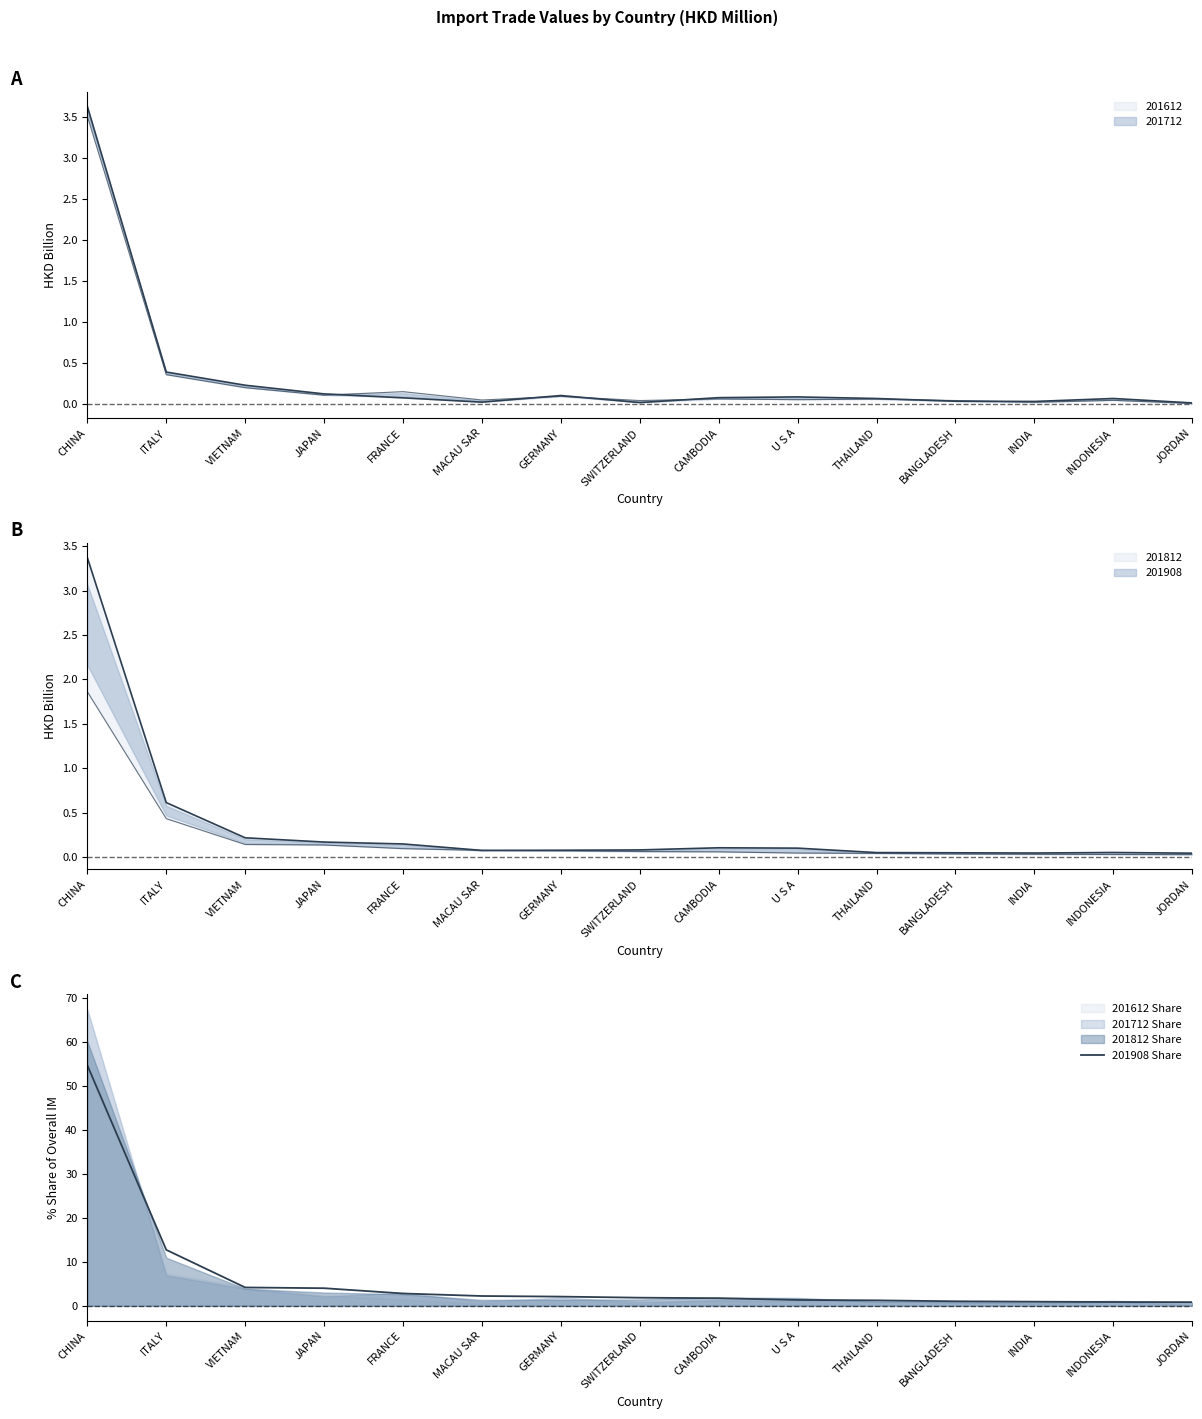

Does the chart have visible grid lines?

No